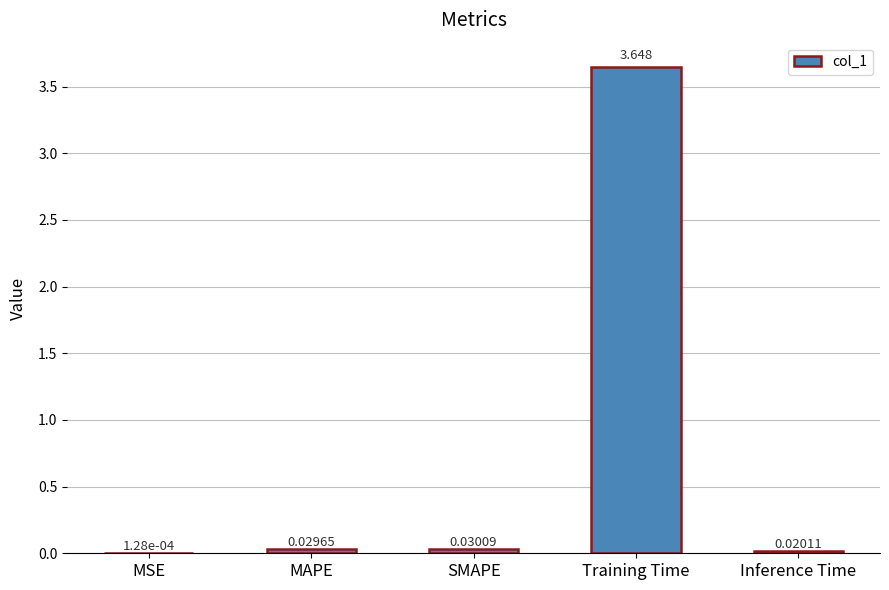

Which has a higher value, Training Time or MAPE?

Training Time